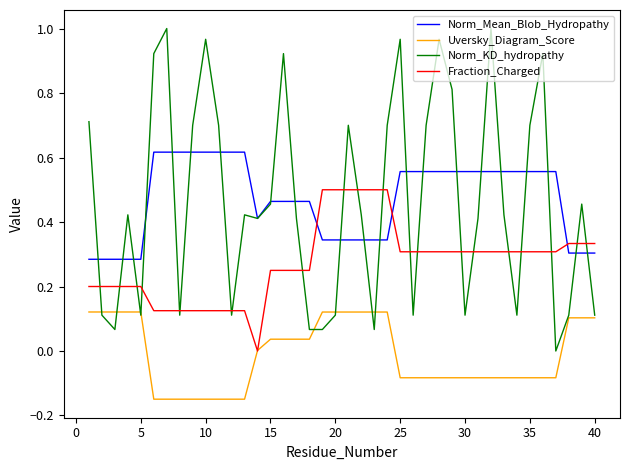

How many lines are shown in the chart?

4